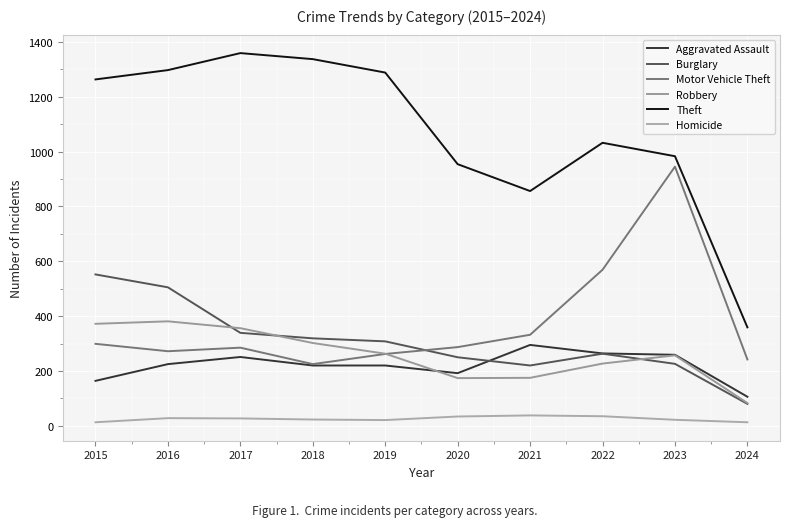

How many lines are shown in the chart?

6